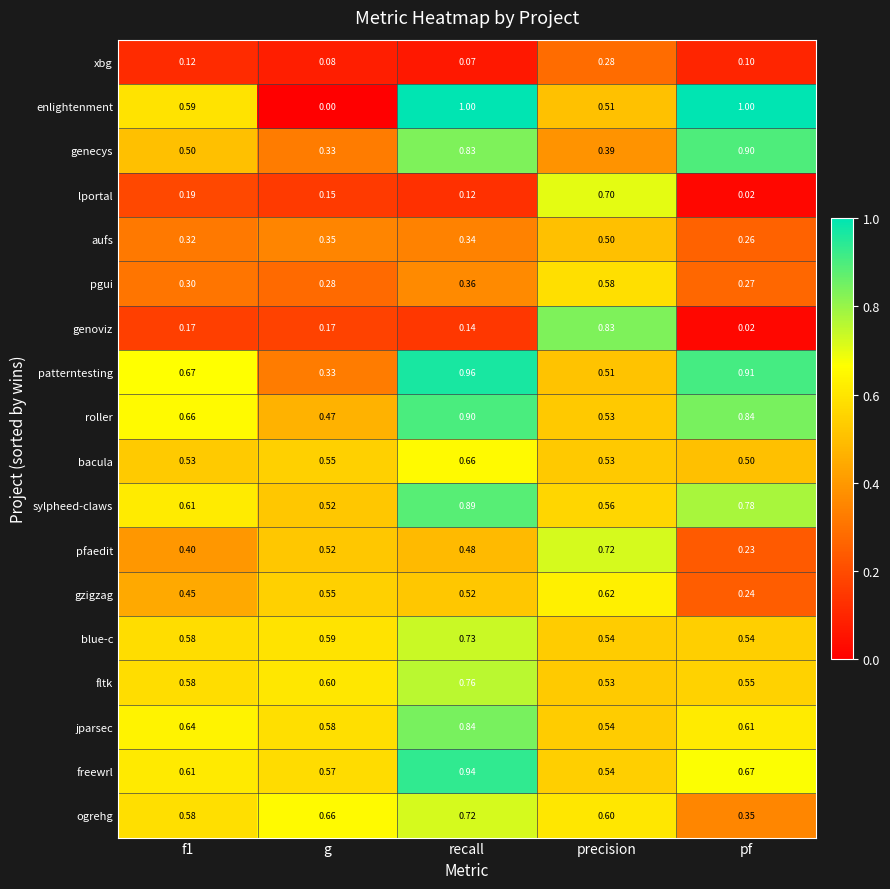

Rank the series at recall from lowest to highest value.

xbg, lportal, genoviz, aufs, pgui, pfaedit, gzigzag, bacula, ogrehg, blue-c, fltk, genecys, jparsec, sylpheed-claws, roller, freewrl, patterntesting, enlightenment